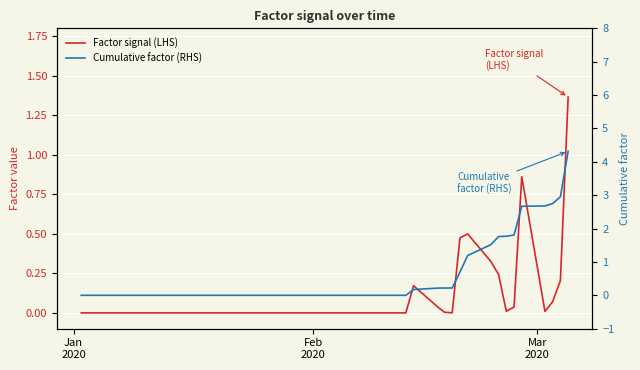

True or false: Factor signal (LHS) has a value of 1.8 at 39.

False